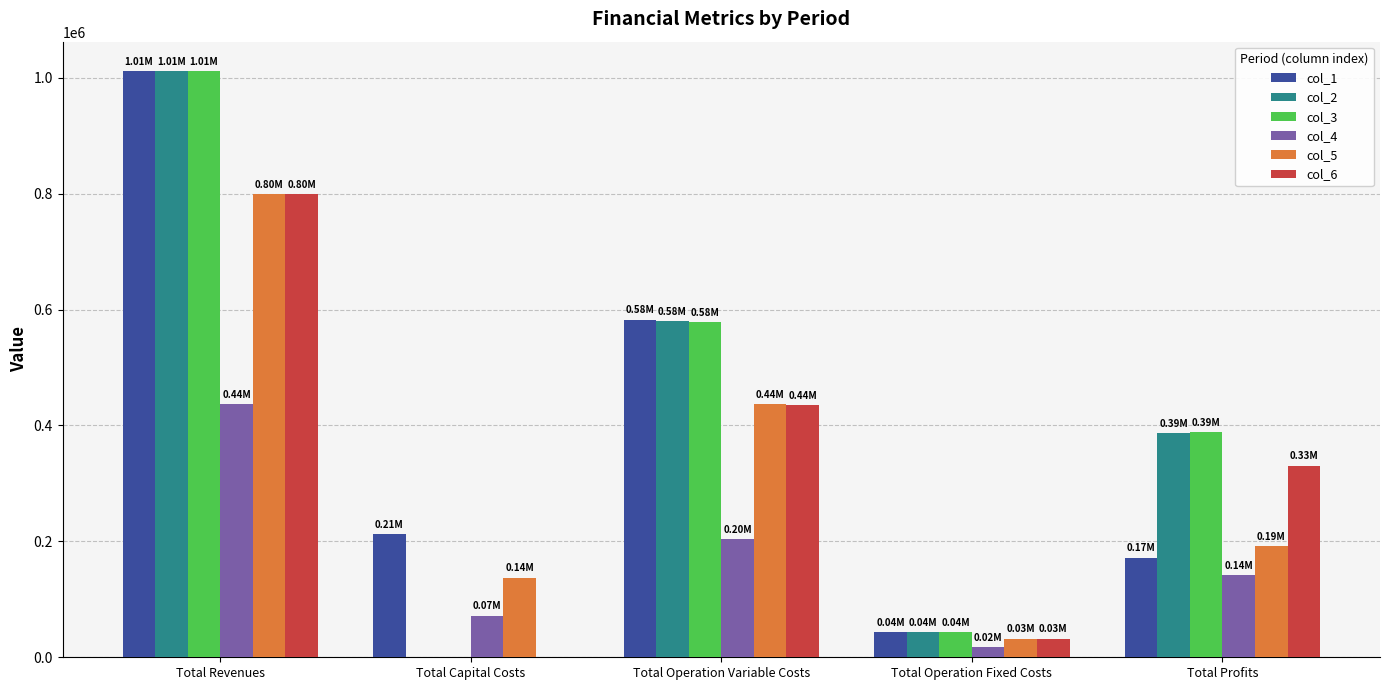

Is the value of col_5 at Total Capital Costs greater than the value of col_1 at Total Revenues?

No